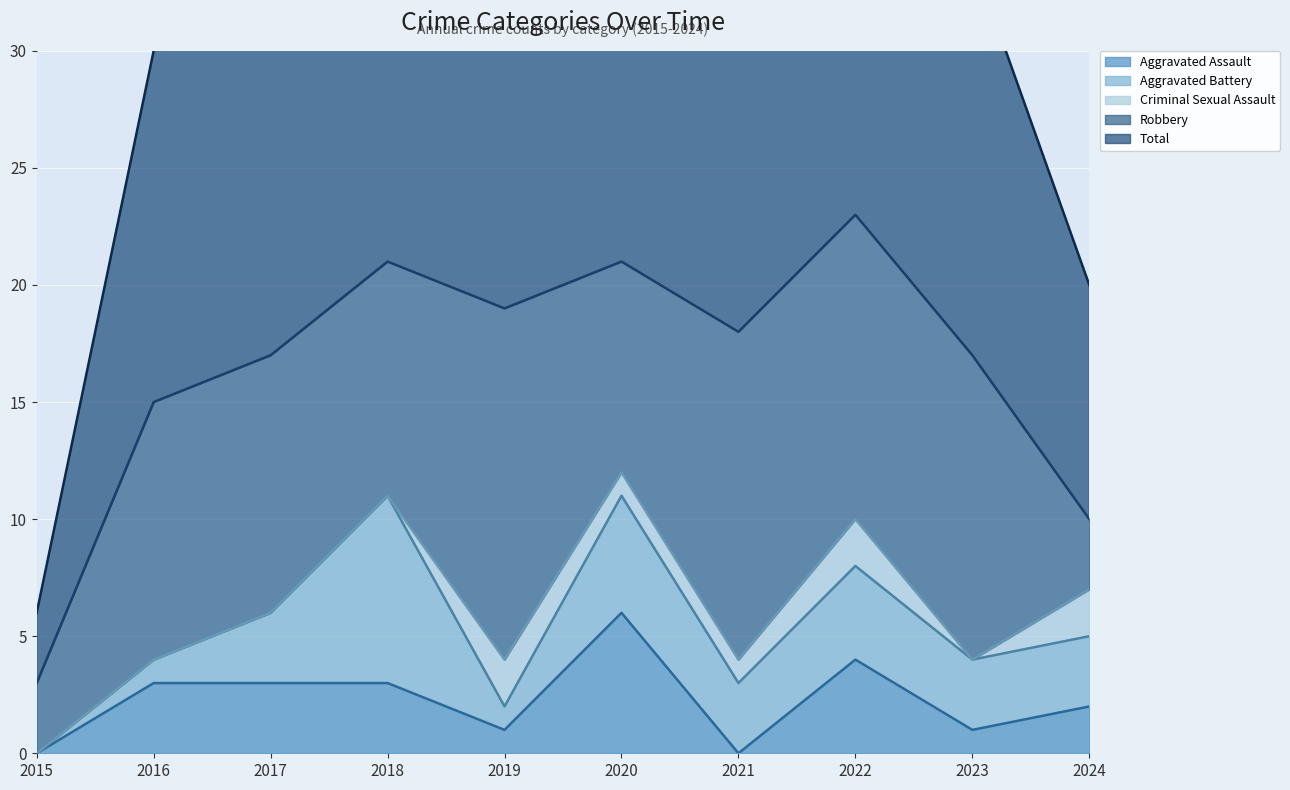

How many categories are shown in the chart?

10